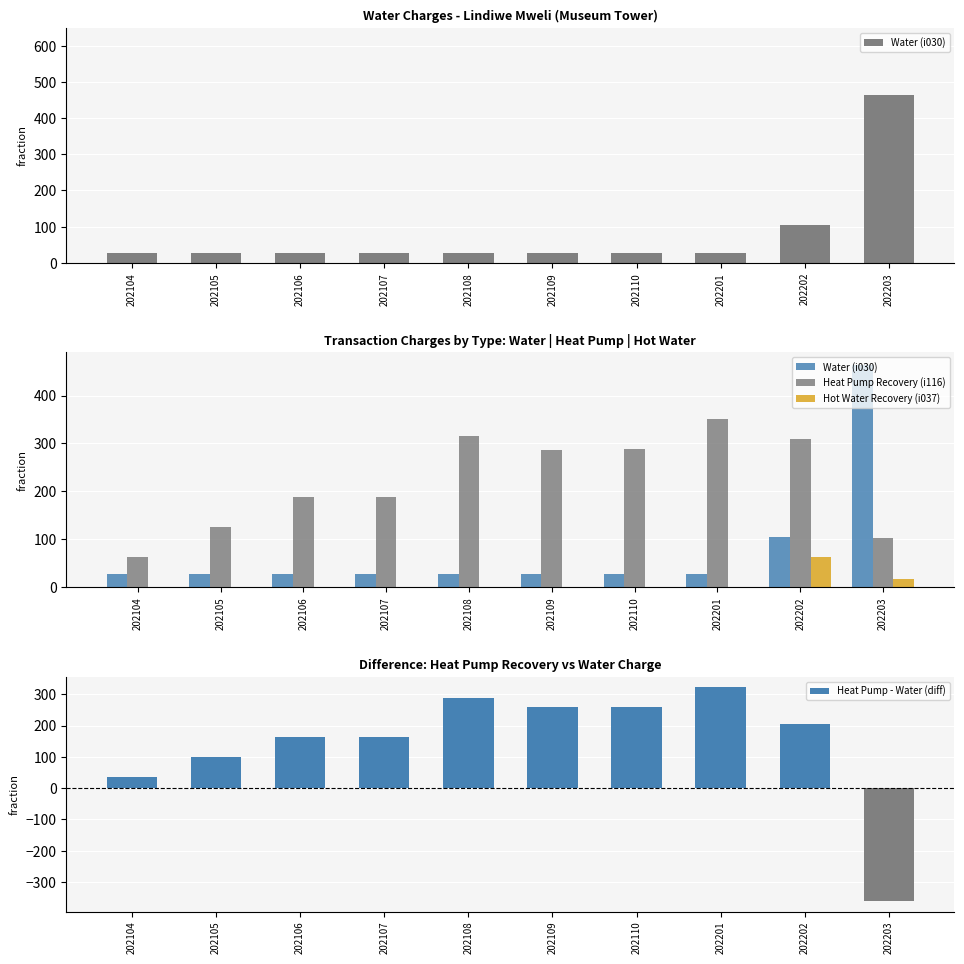

How many values in Heat Pump - Water (diff) are below zero?

1